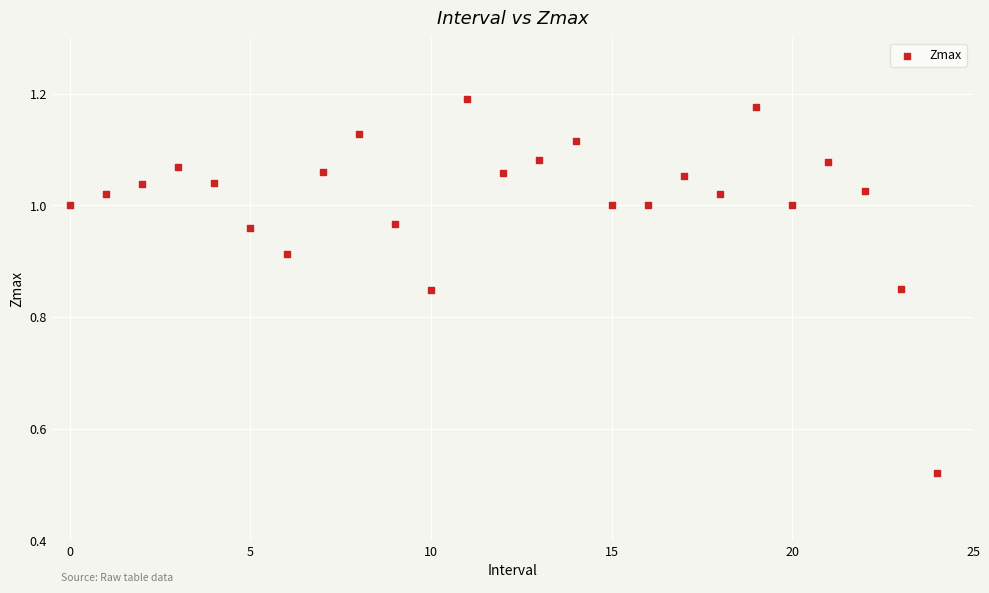

What is the range of Y values (max minus min)?

0.7